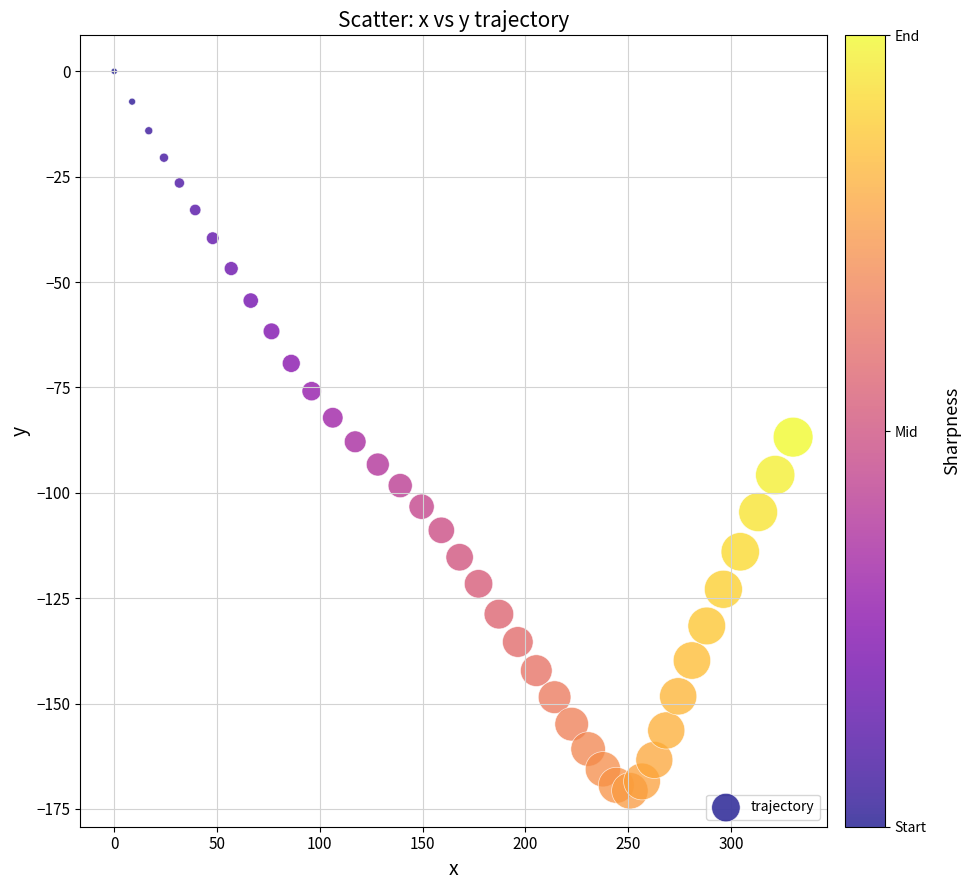

What is the range of Y values (max minus min)?

170.7